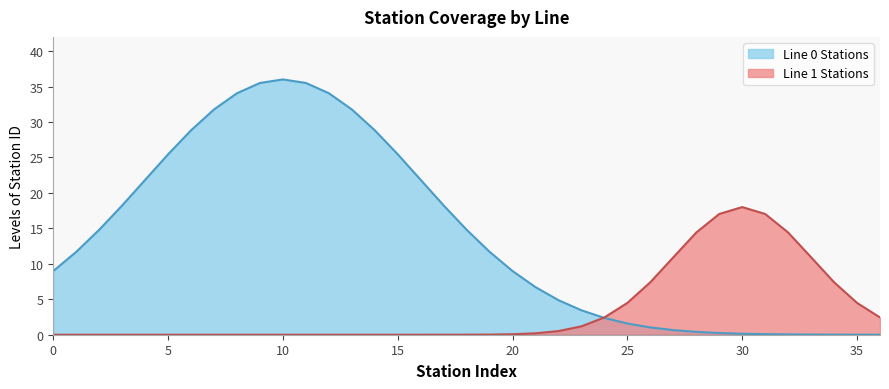

The Line 1 Stations series shows 4.5 at 25. True or false?

True